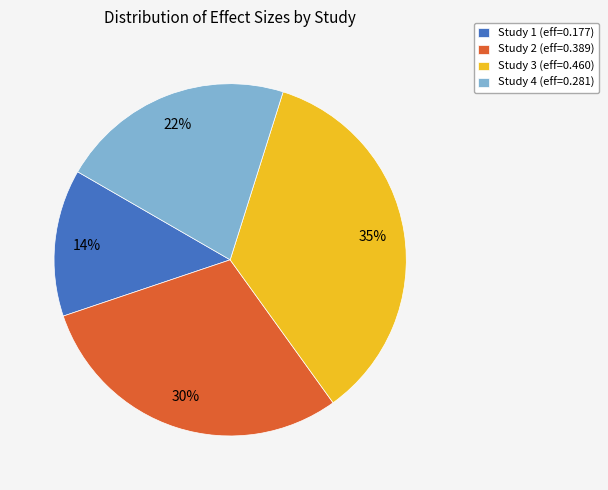

To the nearest percent, what portion does Study 3 (eff=0.460) represent?

35%